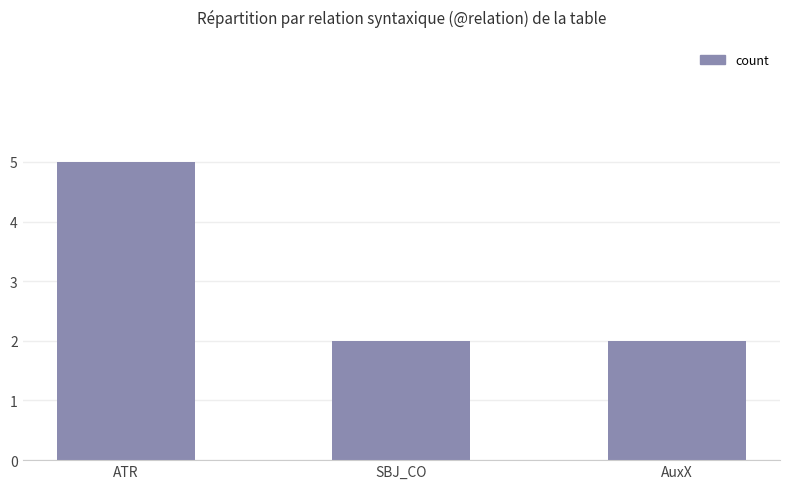

What is the value of the 3rd bar from the left?

2